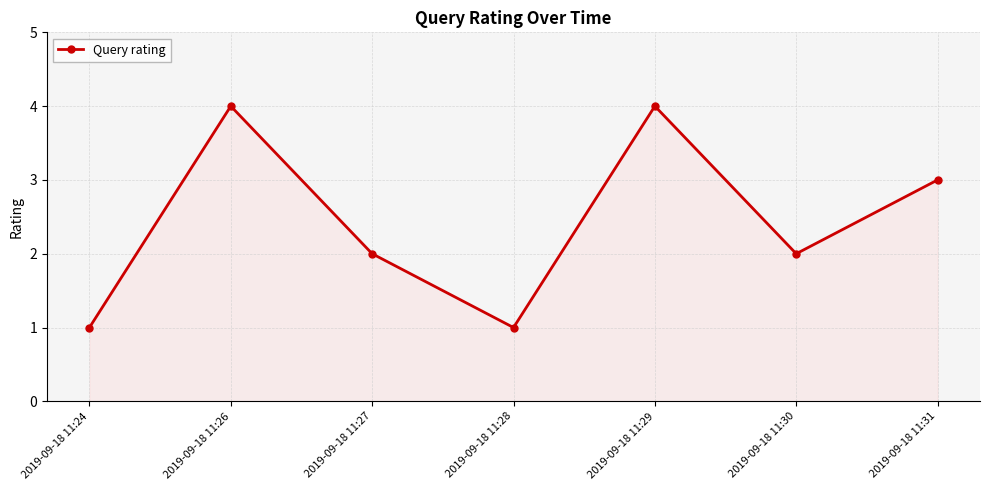

Does the chart have visible grid lines?

Yes